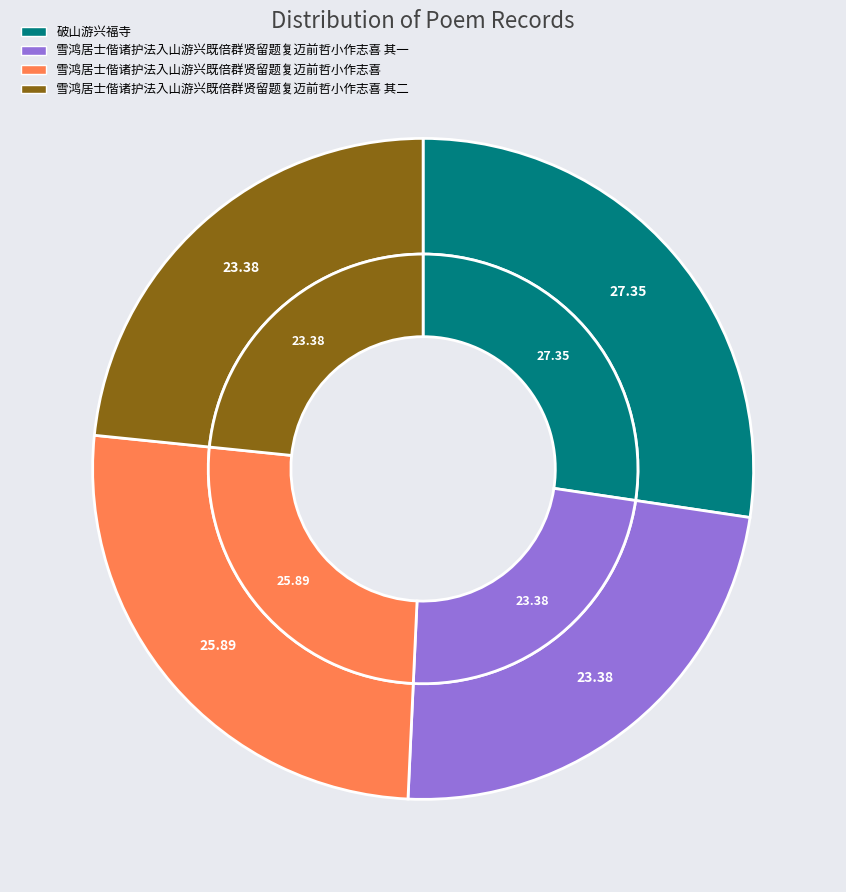

Rank the categories by value from lowest to highest.

雪鸿居士偕诸护法入山游兴既倍群贤留题复迈前哲小作志喜 其一, 雪鸿居士偕诸护法入山游兴既倍群贤留题复迈前哲小作志喜 其二, 雪鸿居士偕诸护法入山游兴既倍群贤留题复迈前哲小作志喜, 破山游兴福寺